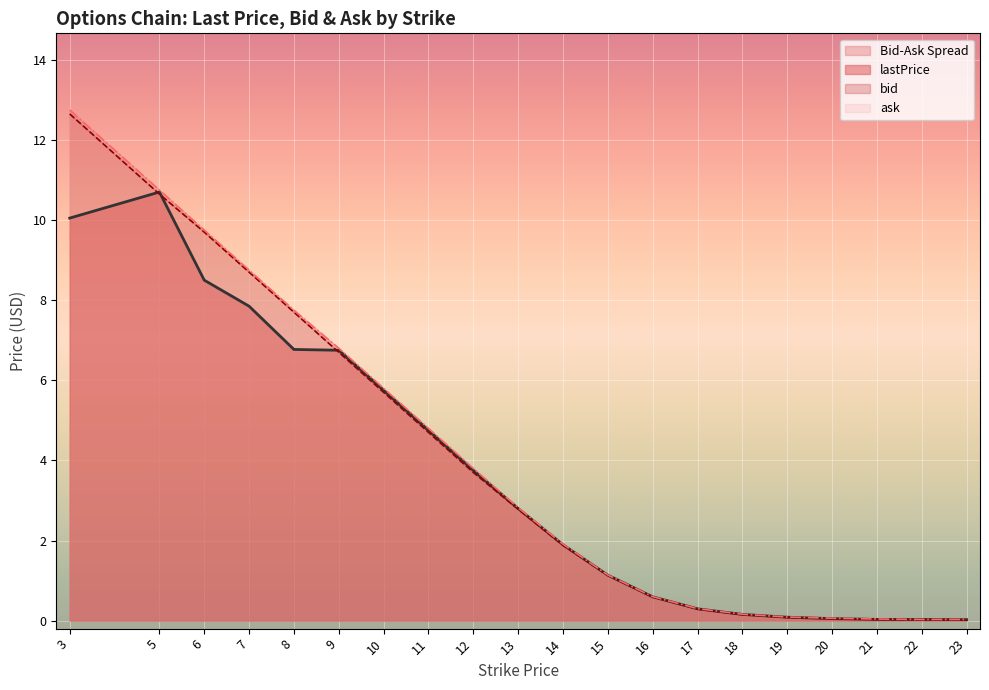

At how many categories does at least one series exceed 7?

5